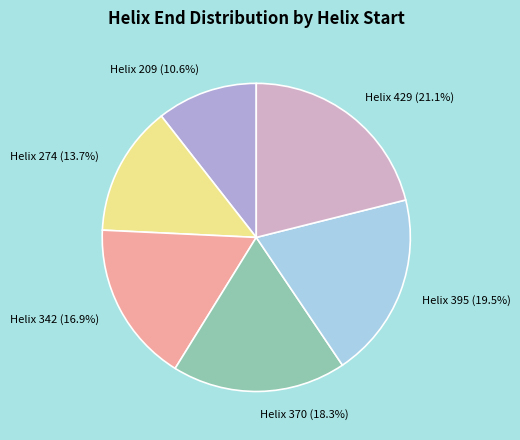

Combined, do Helix 209 (10.6%) and Helix 342 (16.9%) account for over 50%?

No